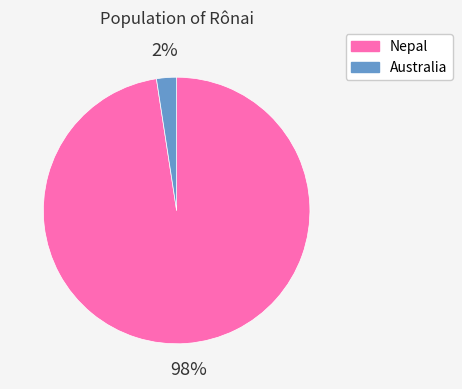

Between Australia and Nepal, which is larger?

Nepal